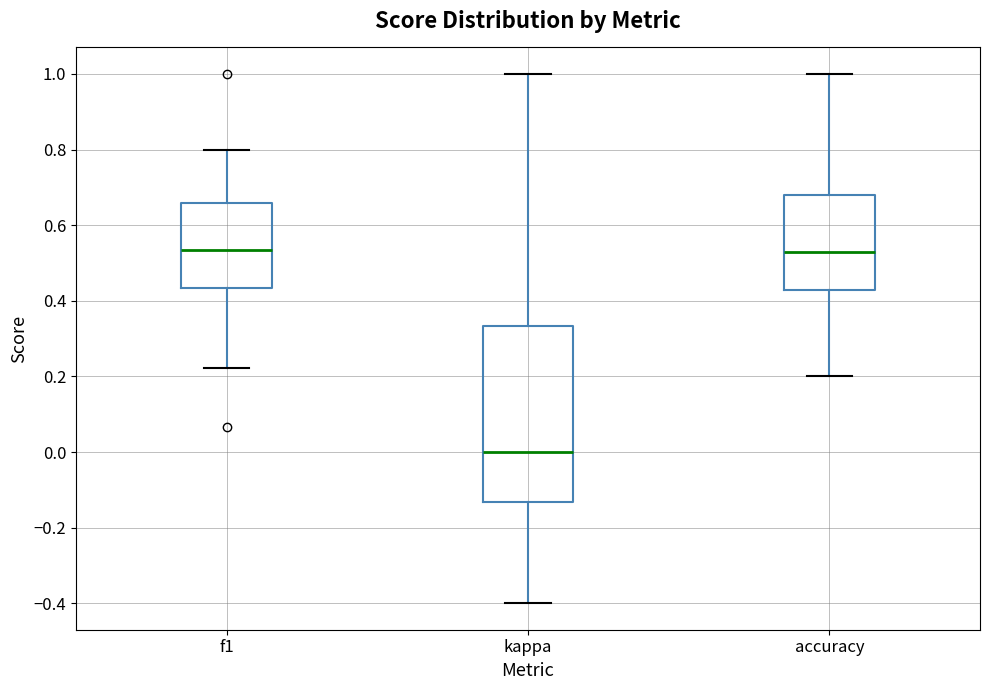

Which box's median line is the lowest?

kappa